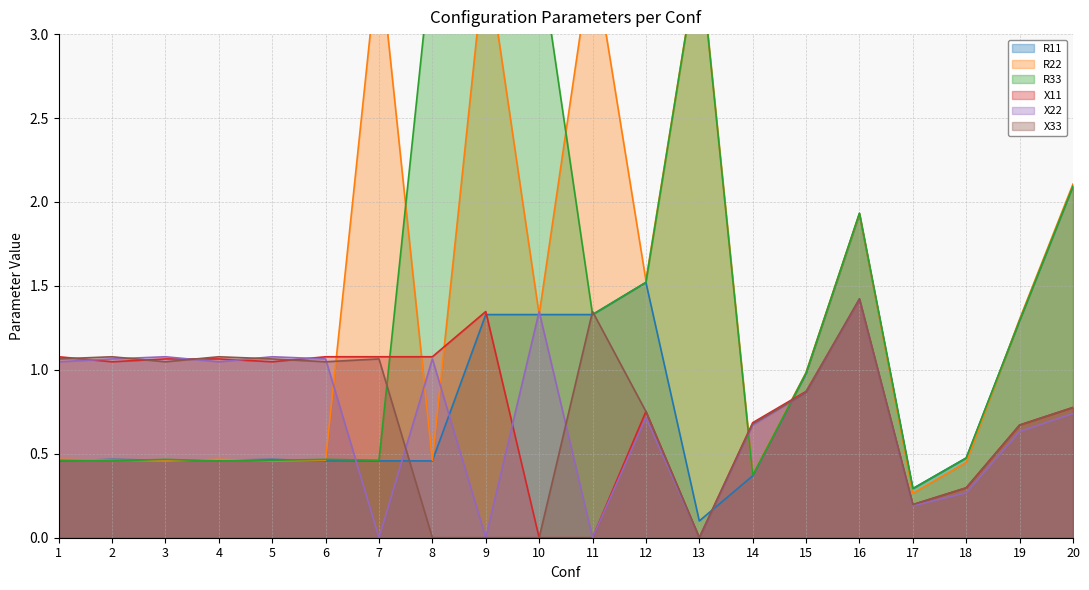

The X22 series shows -0.5 at 13. True or false?

False